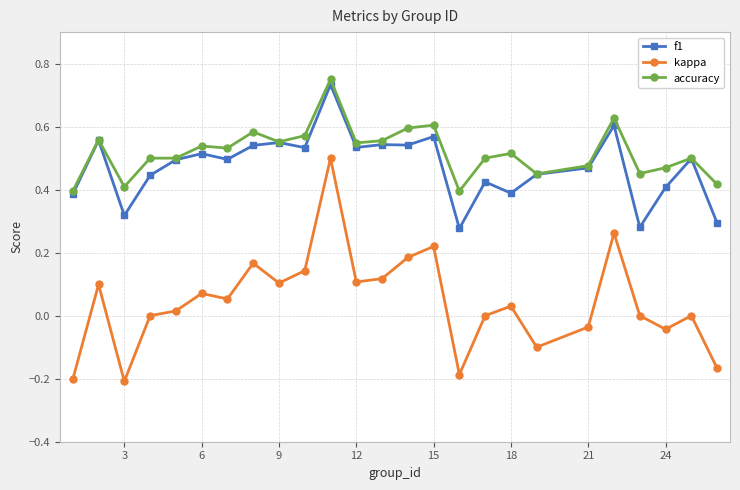

True or false: f1 and kappa cross at least once.

False